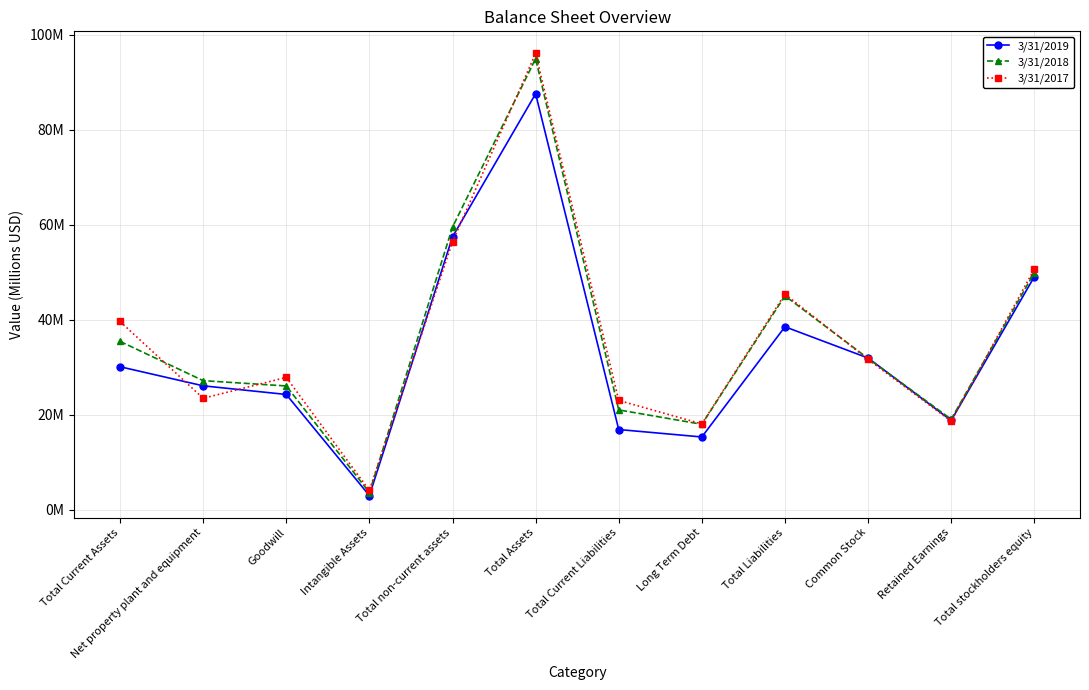

What are all the series names shown in the legend?

3/31/2019, 3/31/2018, 3/31/2017